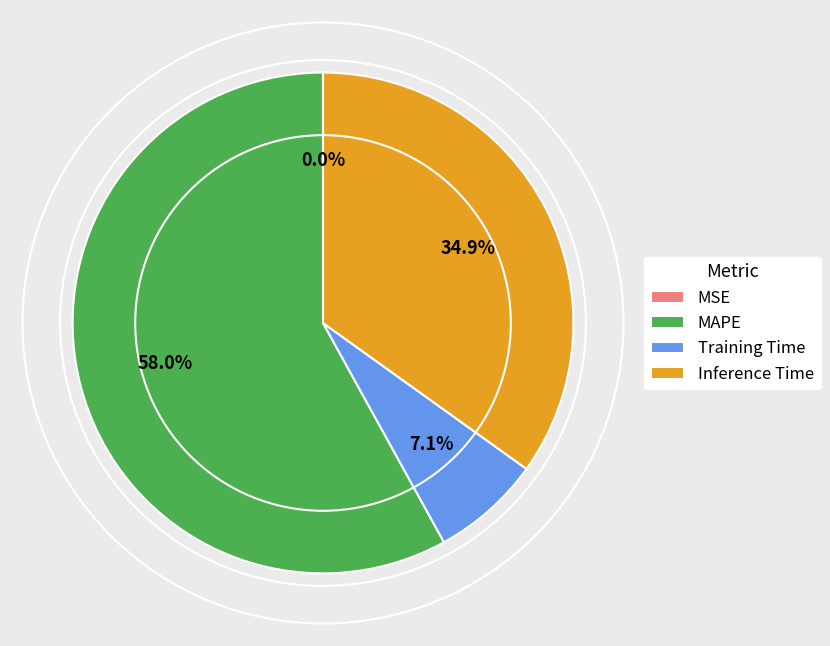

Which category has the biggest portion of the pie?

MAPE